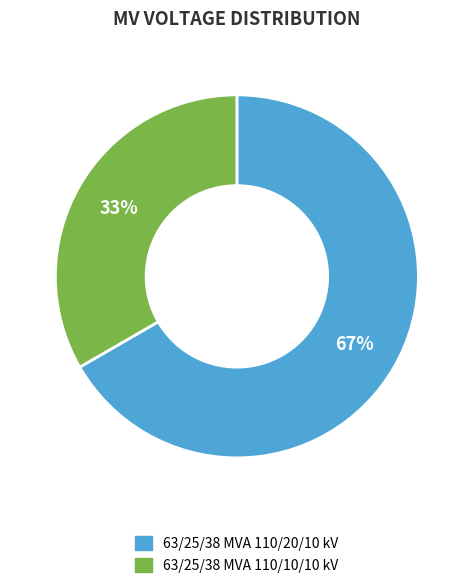

To the nearest percent, what is the combined percentage of 63/25/38 MVA 110/20/10 kV and 63/25/38 MVA 110/10/10 kV?

100%